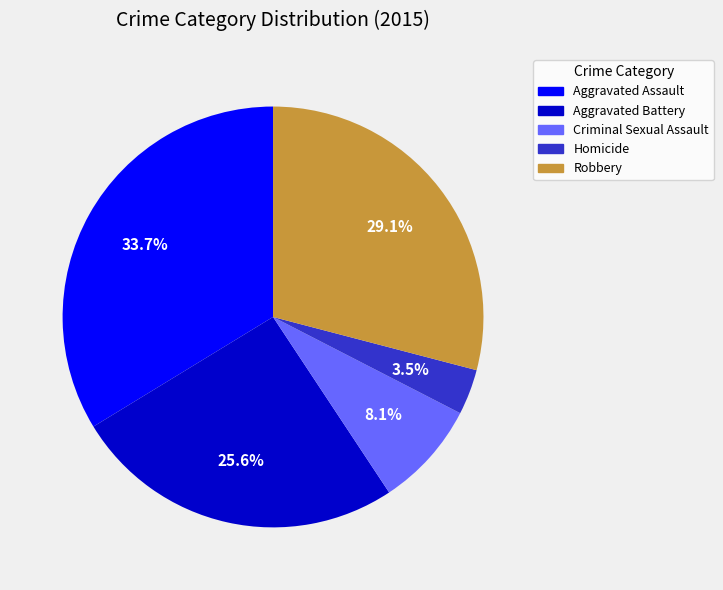

To the nearest percent, what is the combined percentage of Robbery and Homicide?

33%